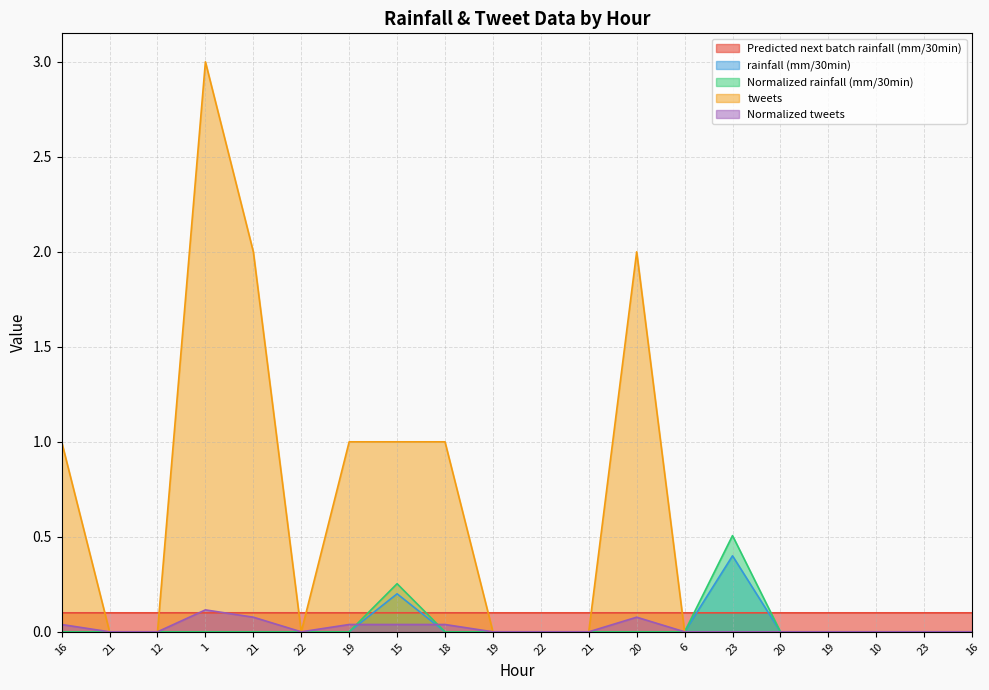

At how many categories does at least one series exceed 1?

3